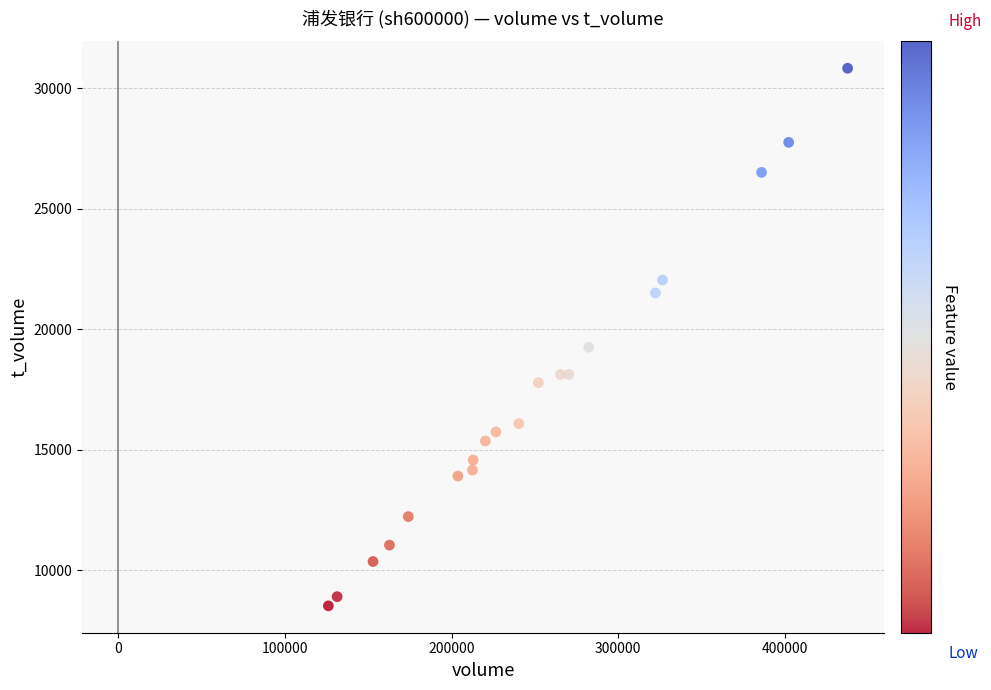

What Y value in the scatter plot is closest to 19680?

19258